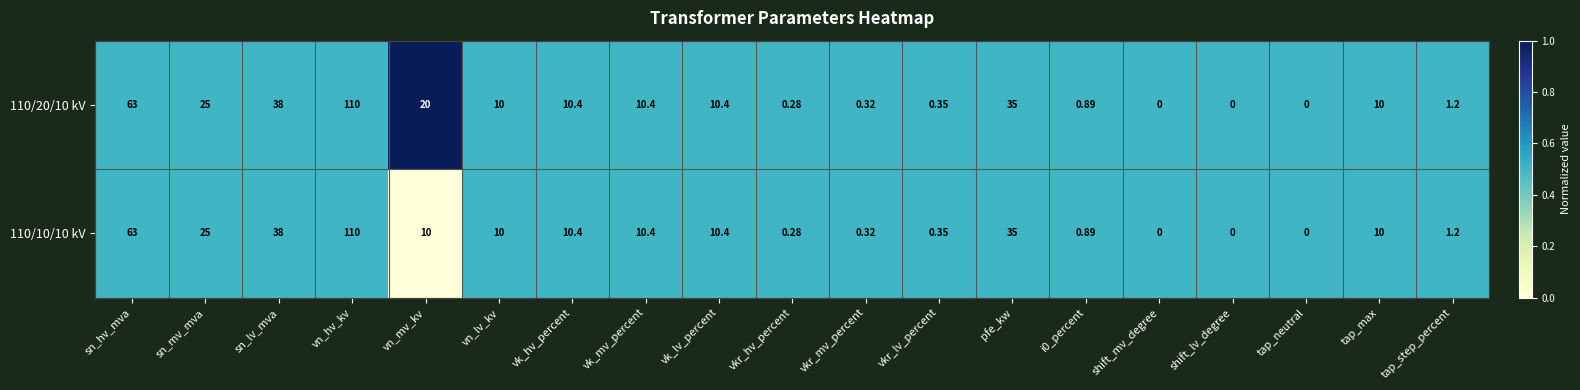

Where is 110/20/10 kV nearest to the value 55?

sn_hv_mva